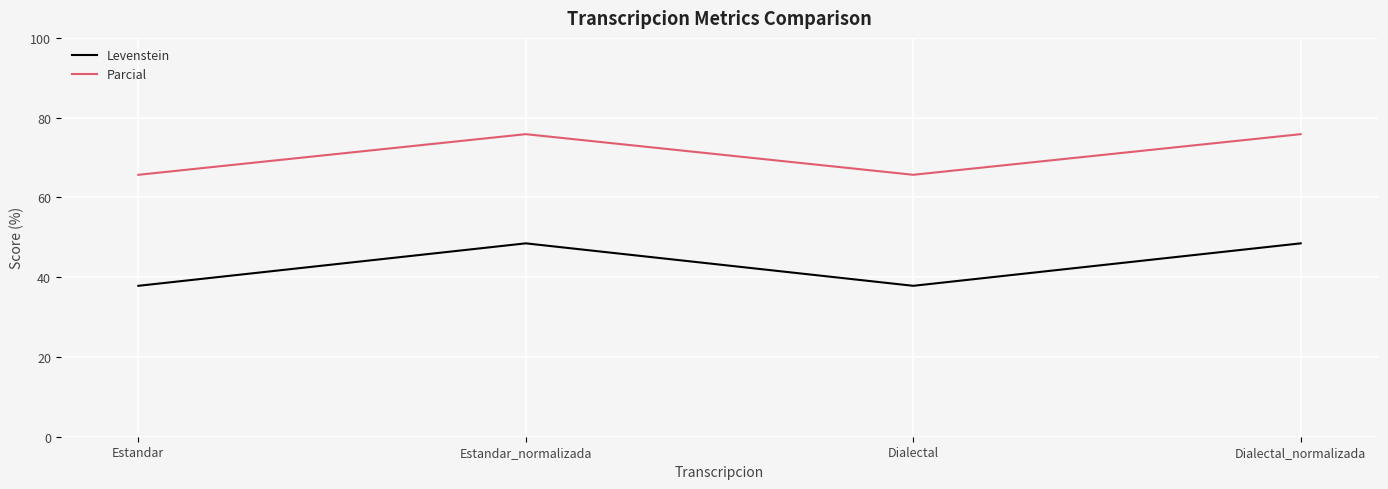

Is the value of Levenstein at Dialectal greater than the value of Parcial at Dialectal?

No